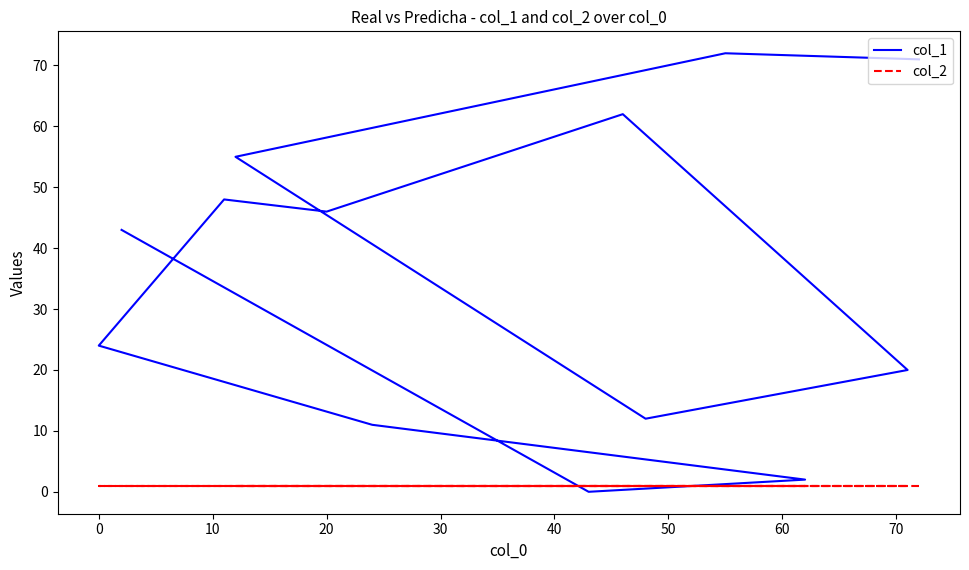

Reading right to left, what are all the values shown in this chart?

col_1: 43	0	2	11	24	48	46	62	20	12	55	72	71
col_2: 1	1	1	1	1	1	1	1	1	1	1	1	1